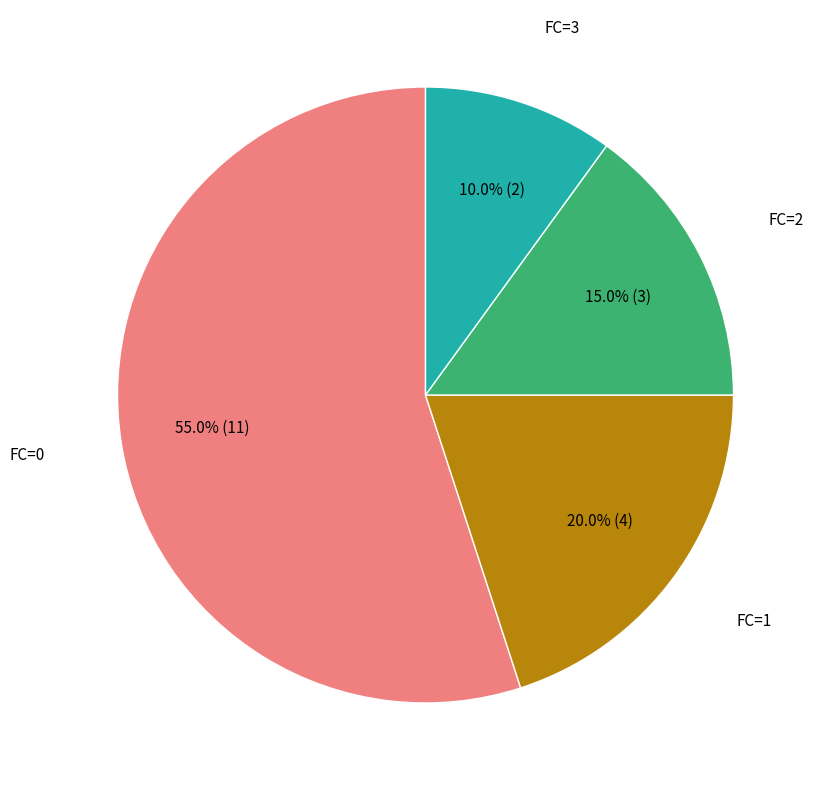

To the nearest percent, what is the difference between the largest and smallest slice percentages?

45%